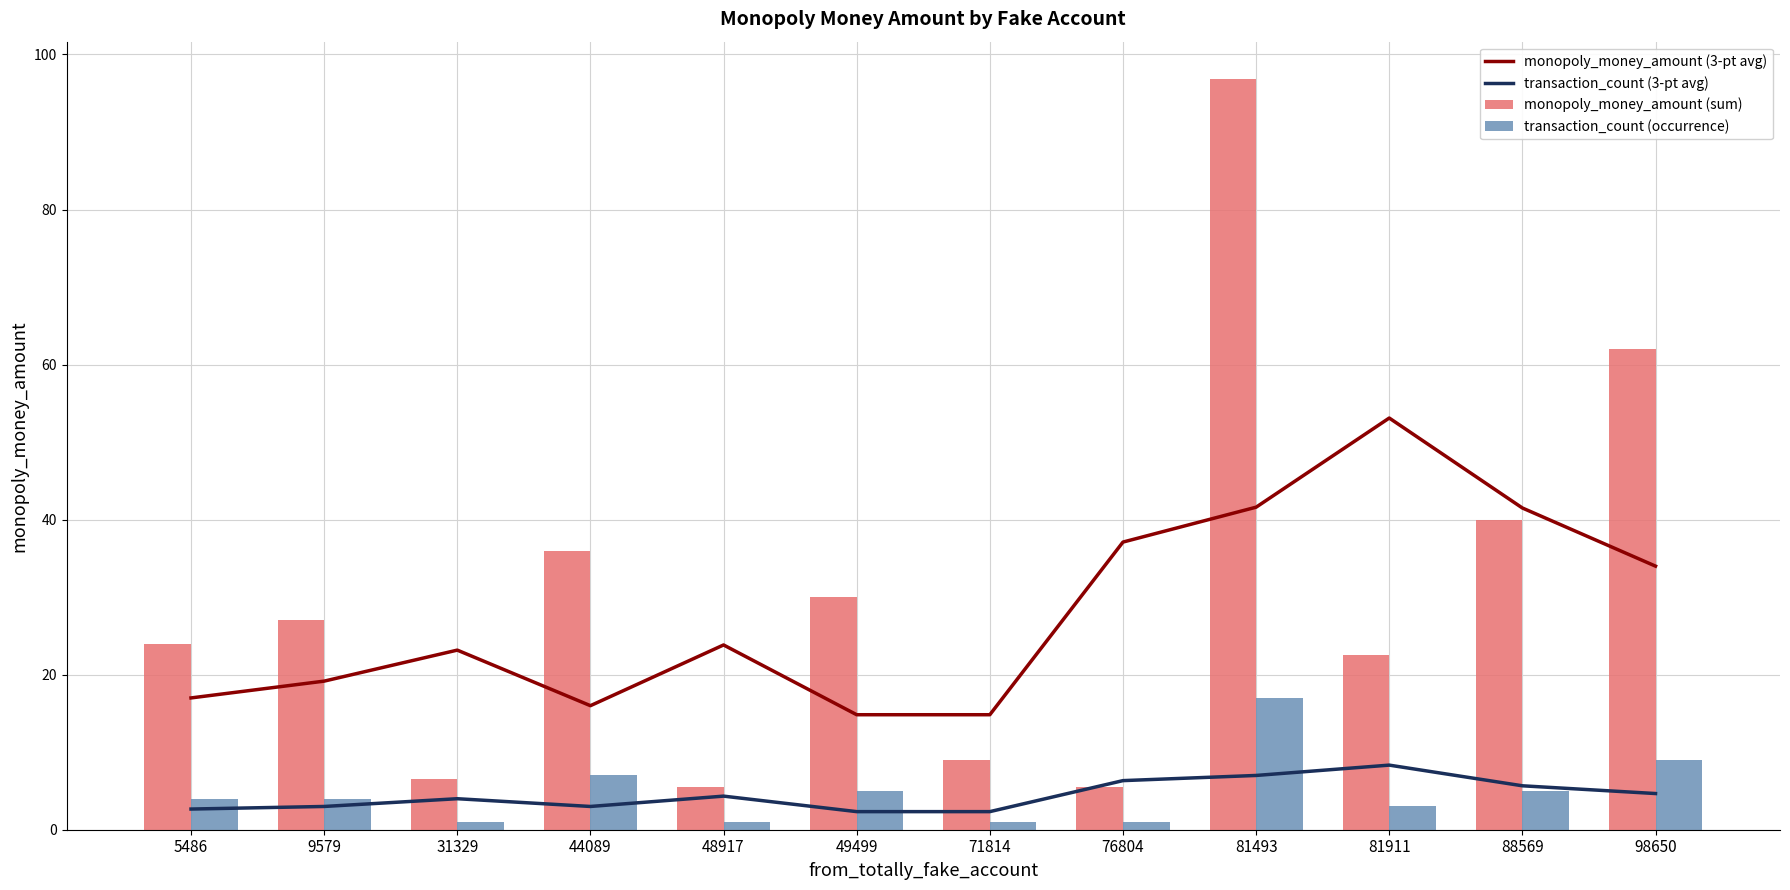

What are all the series names shown in the legend?

monopoly_money_amount (3-pt avg), transaction_count (3-pt avg), monopoly_money_amount (sum), transaction_count (occurrence)